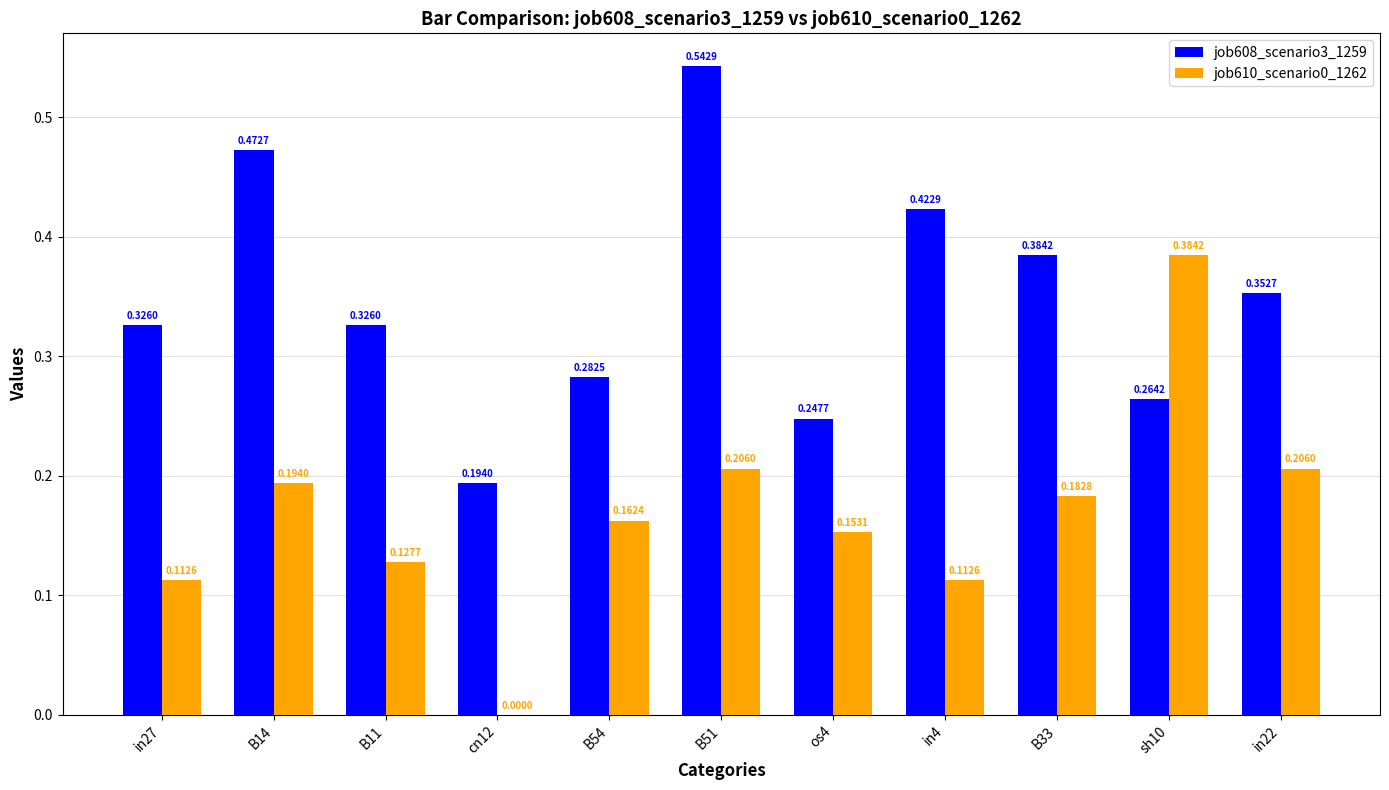

Which series changed the most between B11 and B33?

job608_scenario3_1259